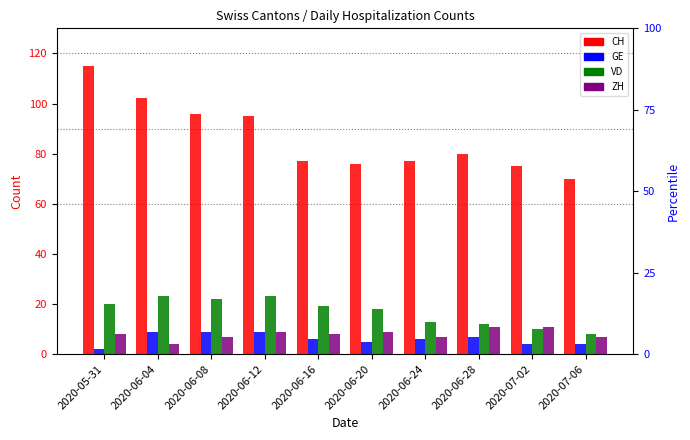

Reading left to right, what are all the values shown in this chart?

CH: 115	102	96	95	77	76	77	80	75	70
GE: 2	9	9	9	6	5	6	7	4	4
VD: 20	23	22	23	19	18	13	12	10	8
ZH: 8	4	7	9	8	9	7	11	11	7